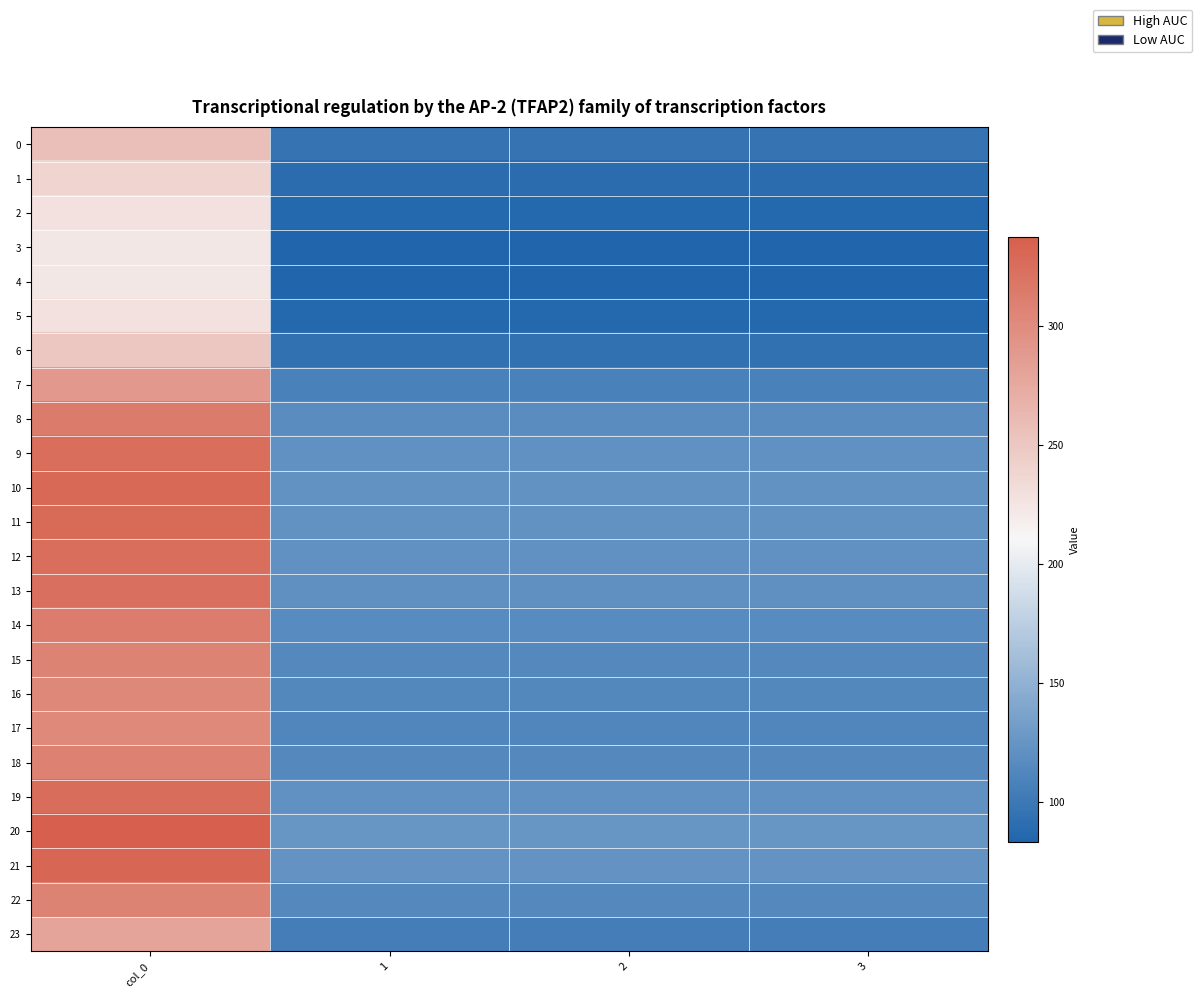

How many series are shown in this chart?

24